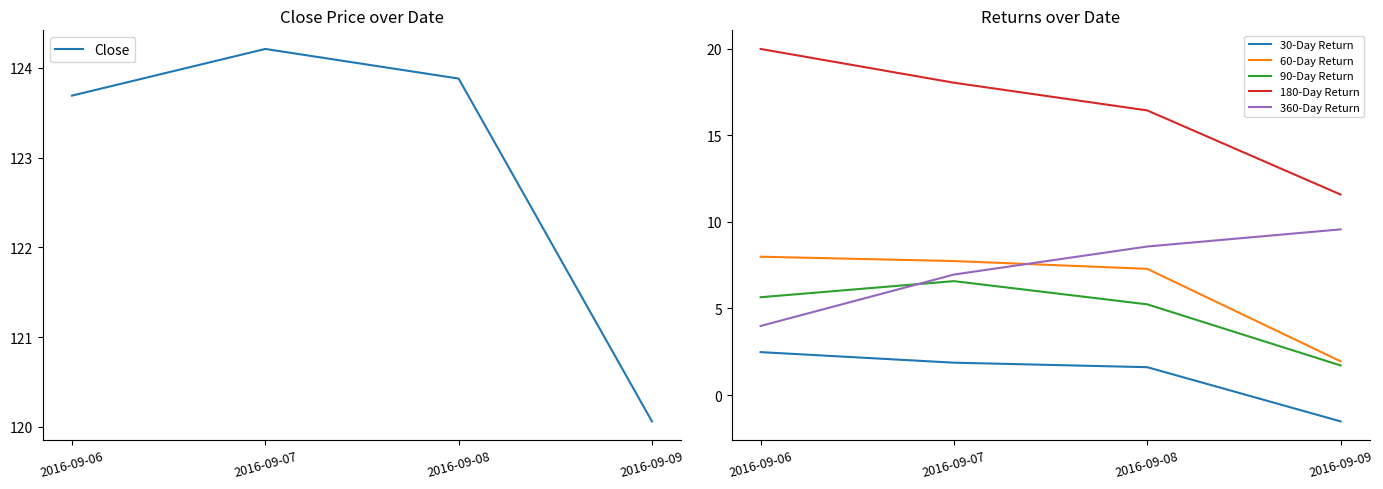

What is the minimum value shown in the chart?

-1.5